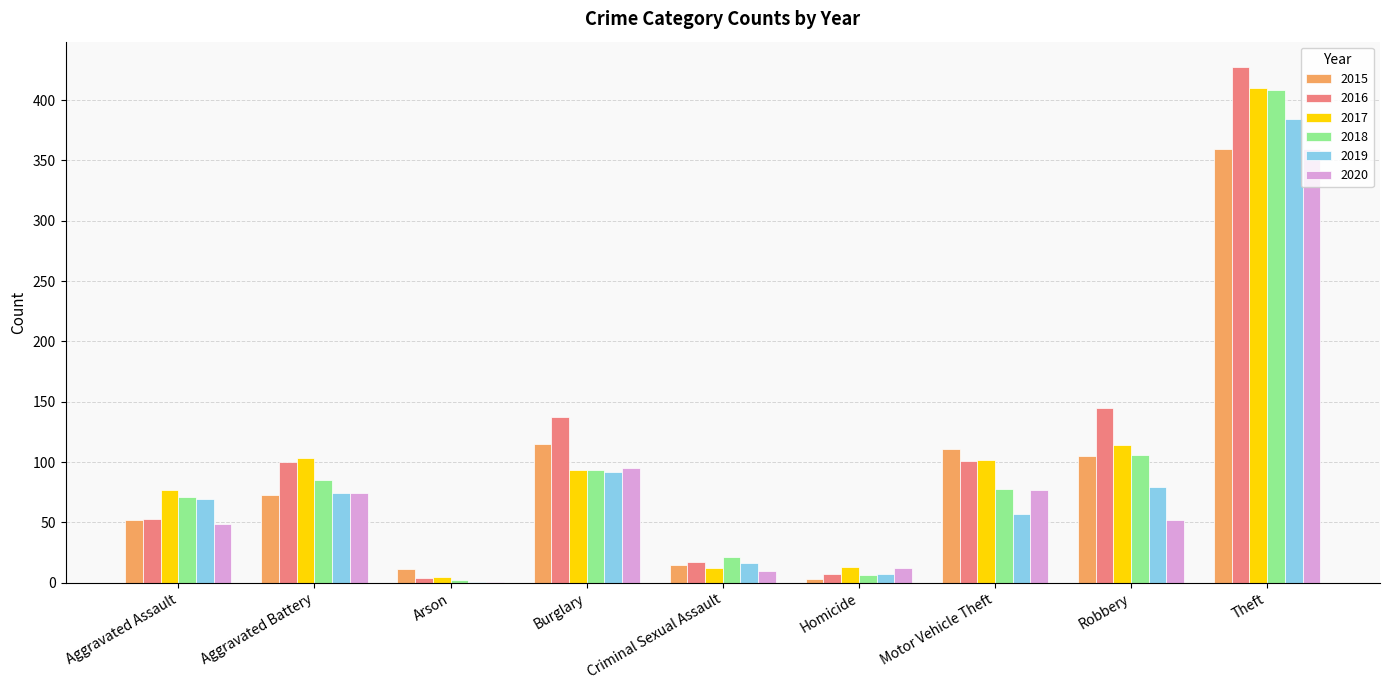

What is the highest value of the 2019 series?

384